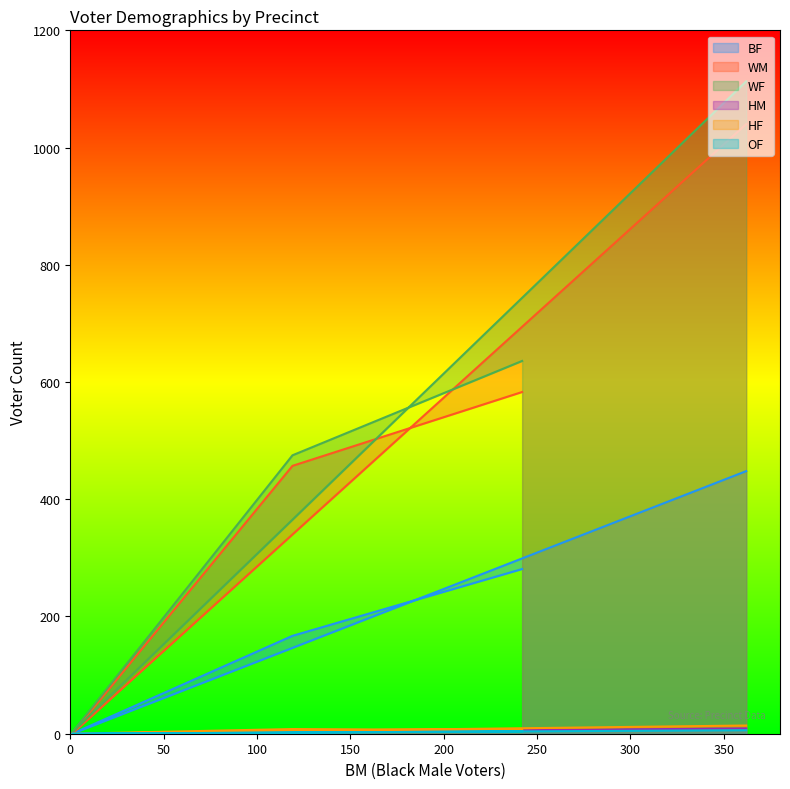

What is the average value of the OF series?

3